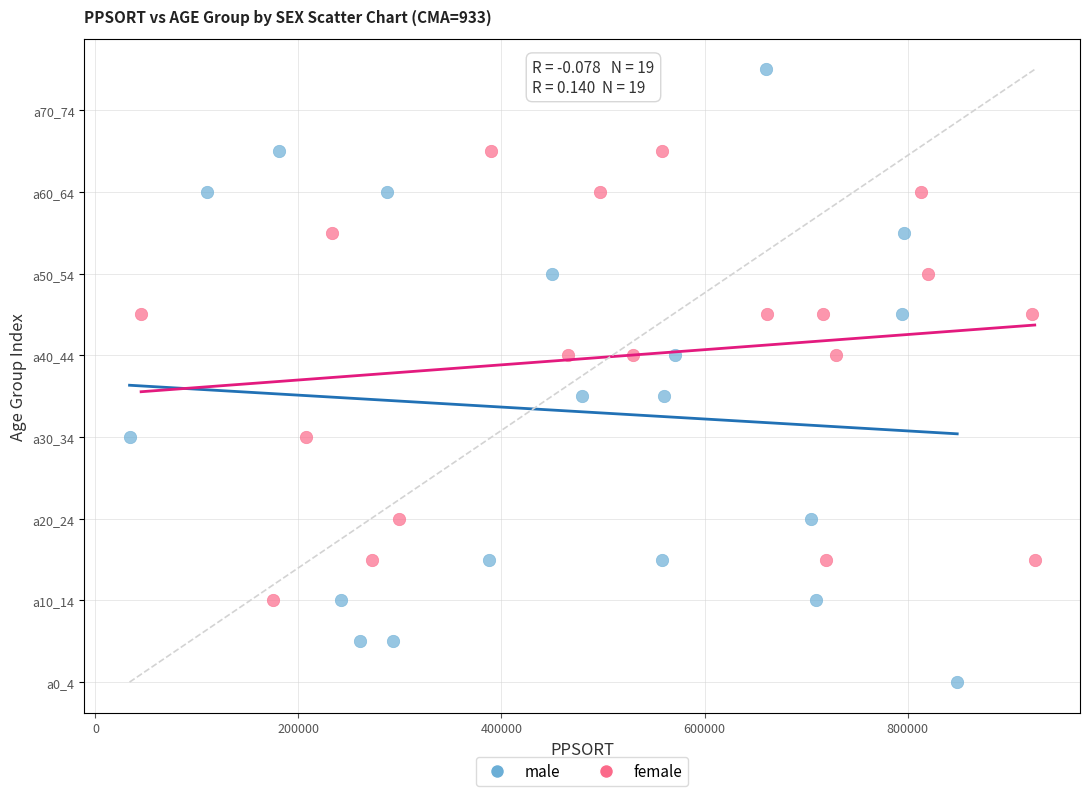

What are all the series names shown in the legend?

male, female